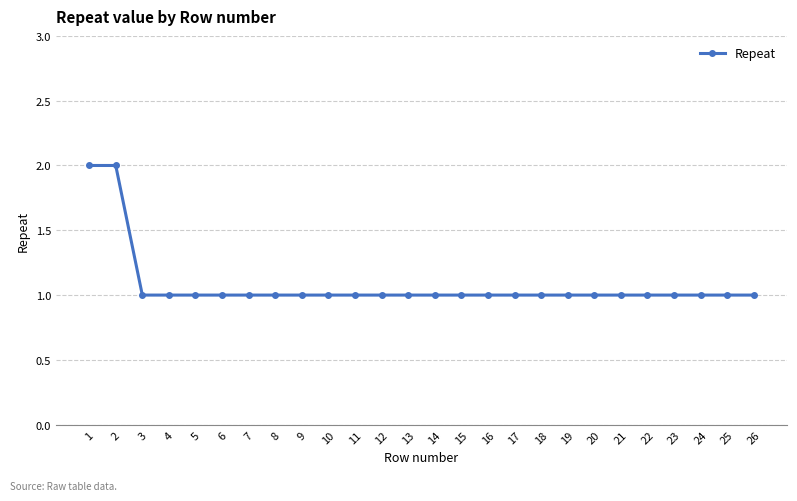

What is the value of the 25th point from the left?

1